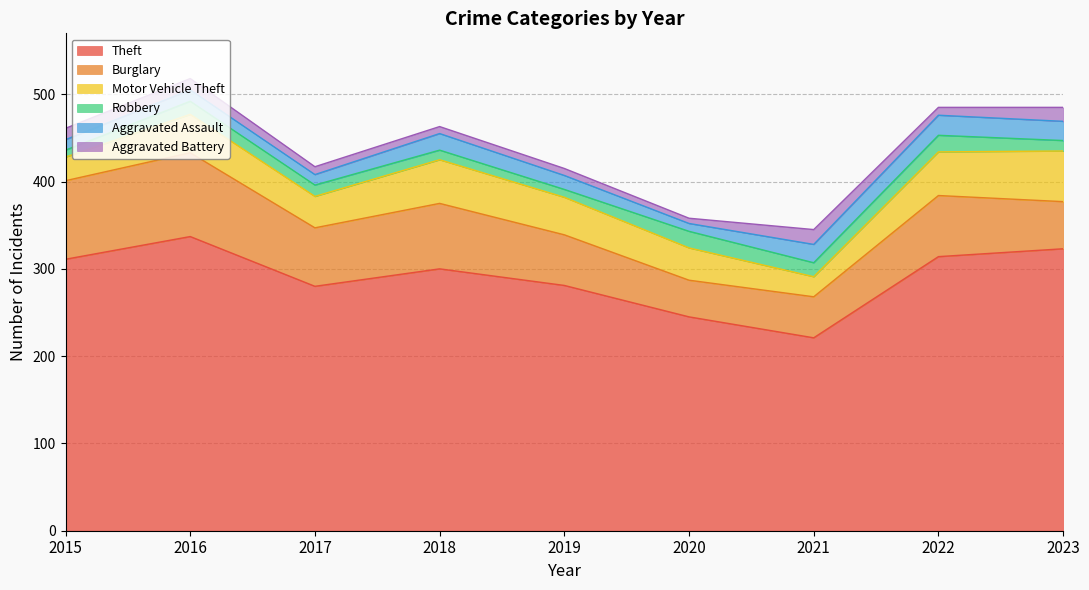

Rank the series by their maximum value, from lowest to highest.

Aggravated Battery, Robbery, Aggravated Assault, Motor Vehicle Theft, Burglary, Theft